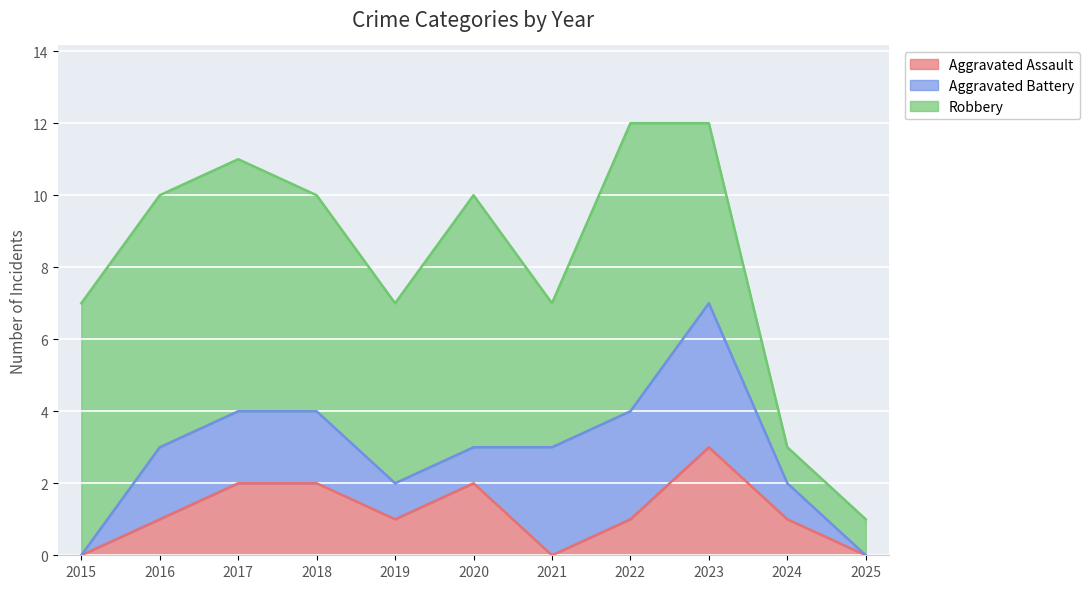

What is the difference between the Aggravated Battery values at 2017 and 2015?

2